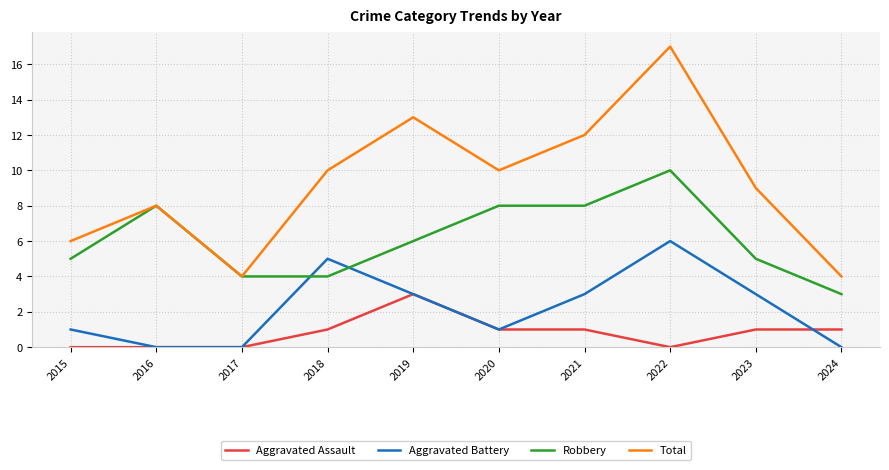

True or false: Total and Aggravated Assault intersect in this chart.

False